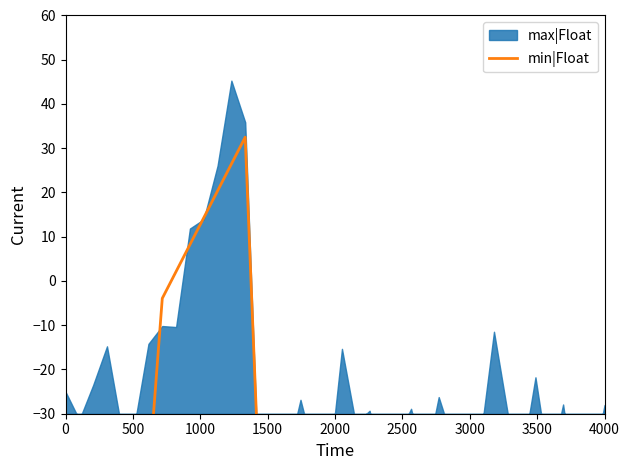

What is the difference between the maximum and minimum values?

77.5